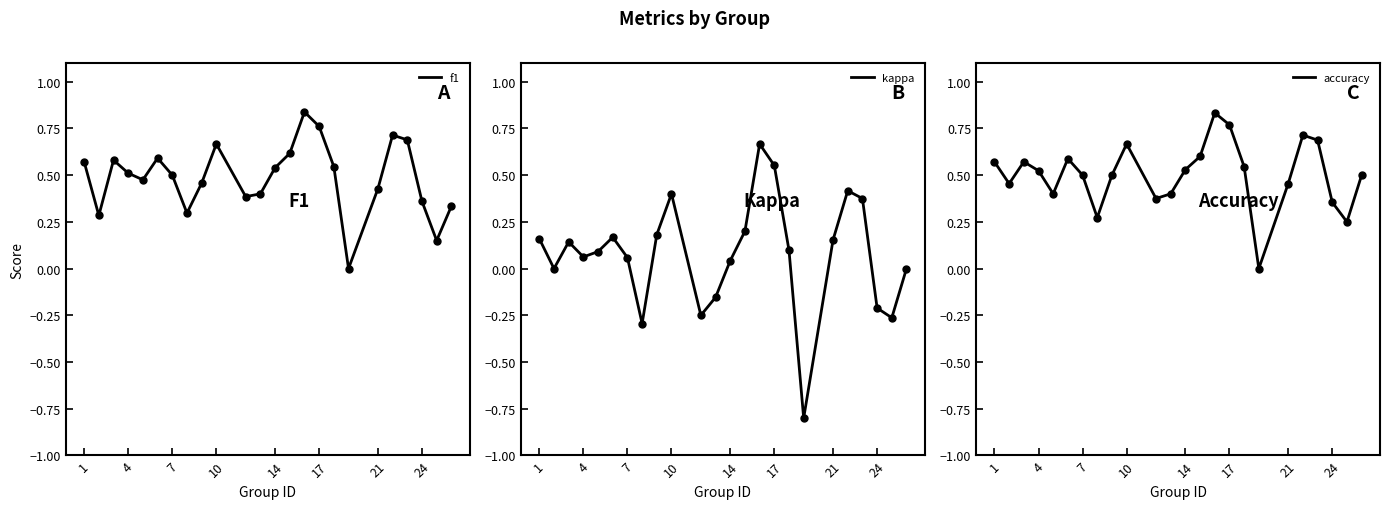

Reading left to right, list all the values displayed in this chart.

f1: 0.6	0.3	0.6	0.5	0.5	0.6	0.5	0.3	0.5	0.7	0.4	0.4	0.5	0.6	0.8	0.8	0.5	0.0	0.4	0.7	0.7	0.4	0.1	0.3
kappa: 0.2	0.0	0.1	0.1	0.1	0.2	0.1	-0.3	0.2	0.4	-0.2	-0.2	0.0	0.2	0.7	0.6	0.1	-0.8	0.2	0.4	0.4	-0.2	-0.3	0.0
accuracy: 0.6	0.5	0.6	0.5	0.4	0.6	0.5	0.3	0.5	0.7	0.4	0.4	0.5	0.6	0.8	0.8	0.5	0.0	0.5	0.7	0.7	0.4	0.2	0.5